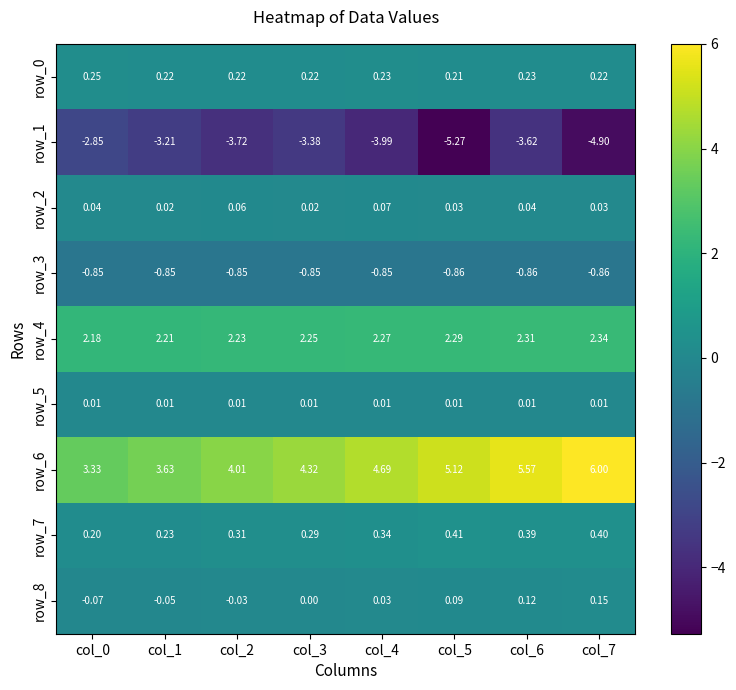

Is the value of row_0 at col_3 greater than the value of row_2 at col_0?

Yes